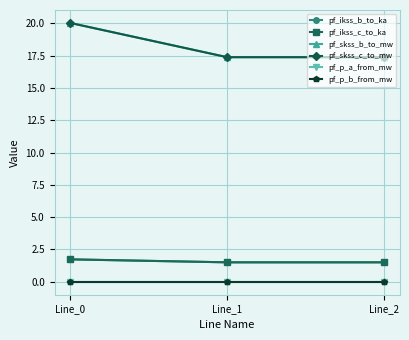

Which series changed the most between Line_0 and Line_2?

pf_skss_b_to_mw